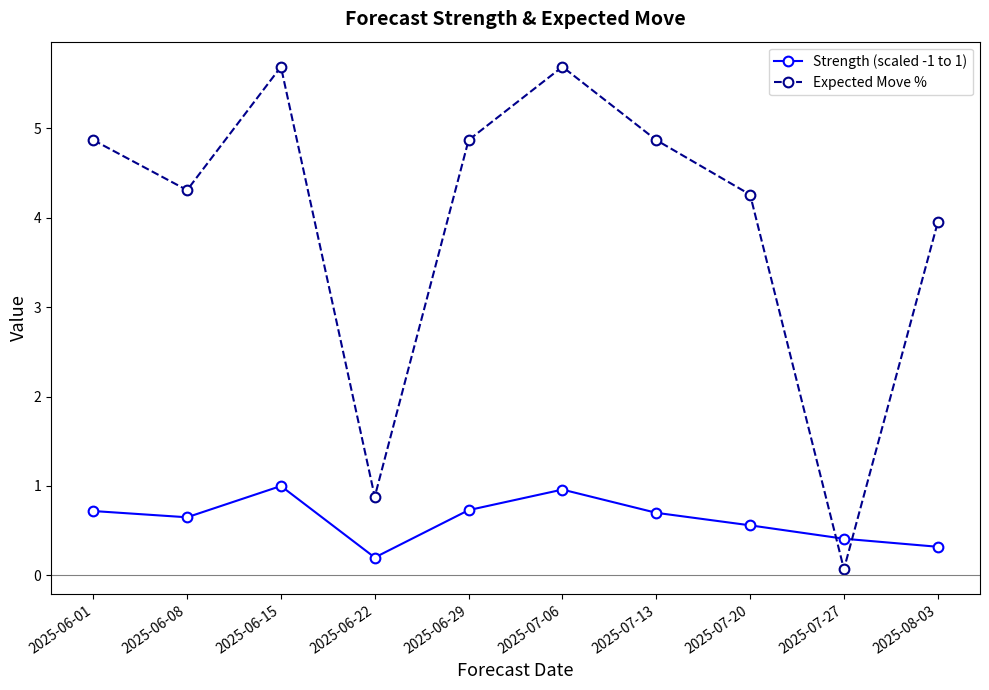

List the series in order of their overall mean, lowest first.

Strength (scaled -1 to 1), Expected Move %